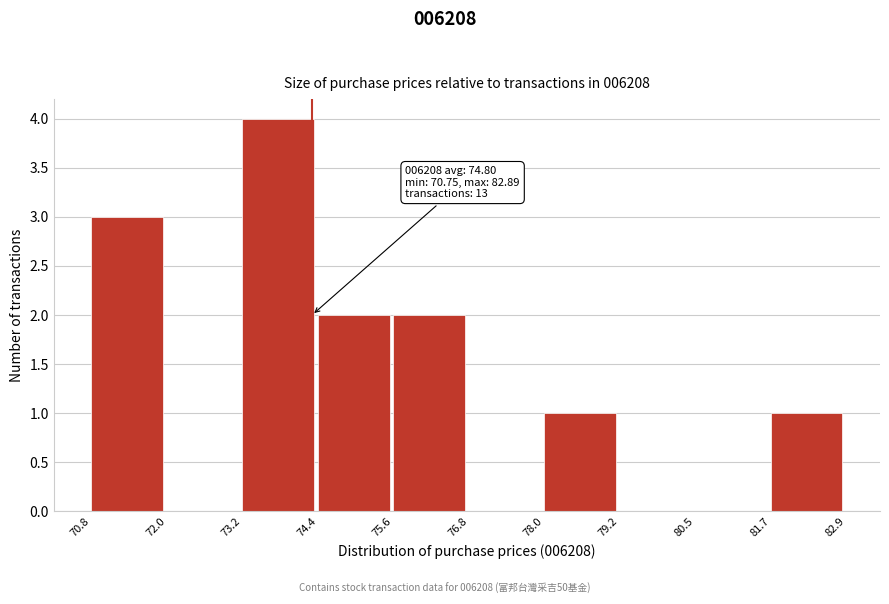

Which range on the x-axis has the tallest bar?

73.2 to 74.4